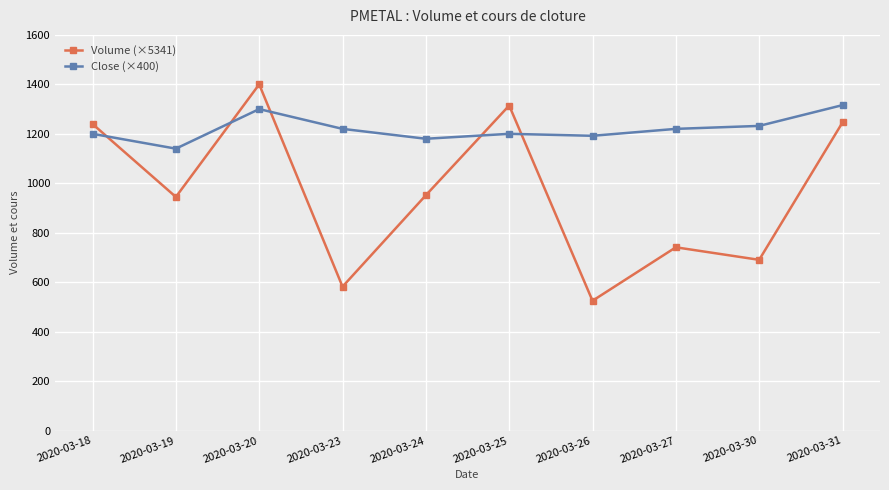

What is the lowest value of the Close (×400) series?

1140.0